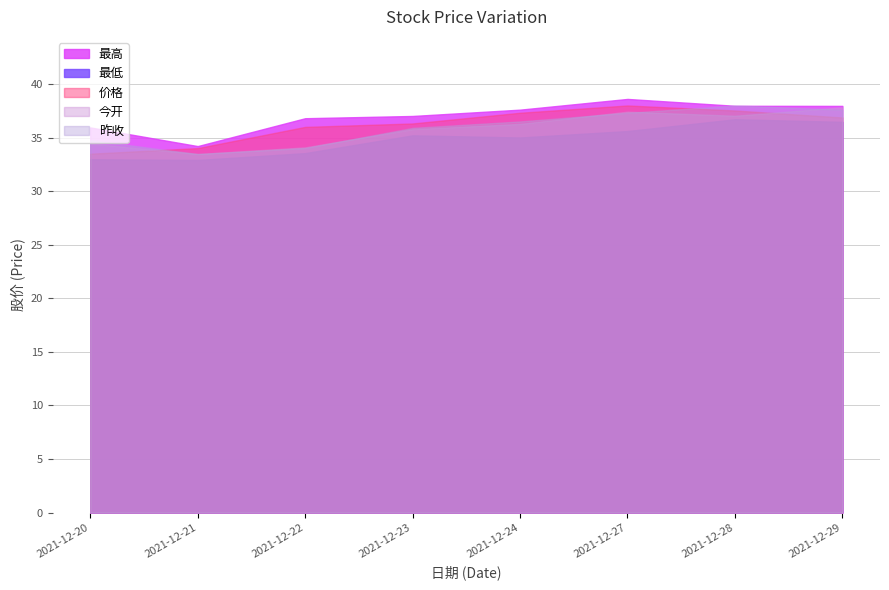

The value of 今开 at 2021-12-21 is 33.5. True or false?

True